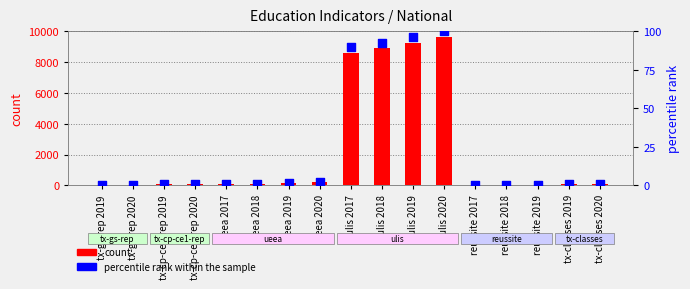

At which category is the sum across all series the highest?

ulis 2020